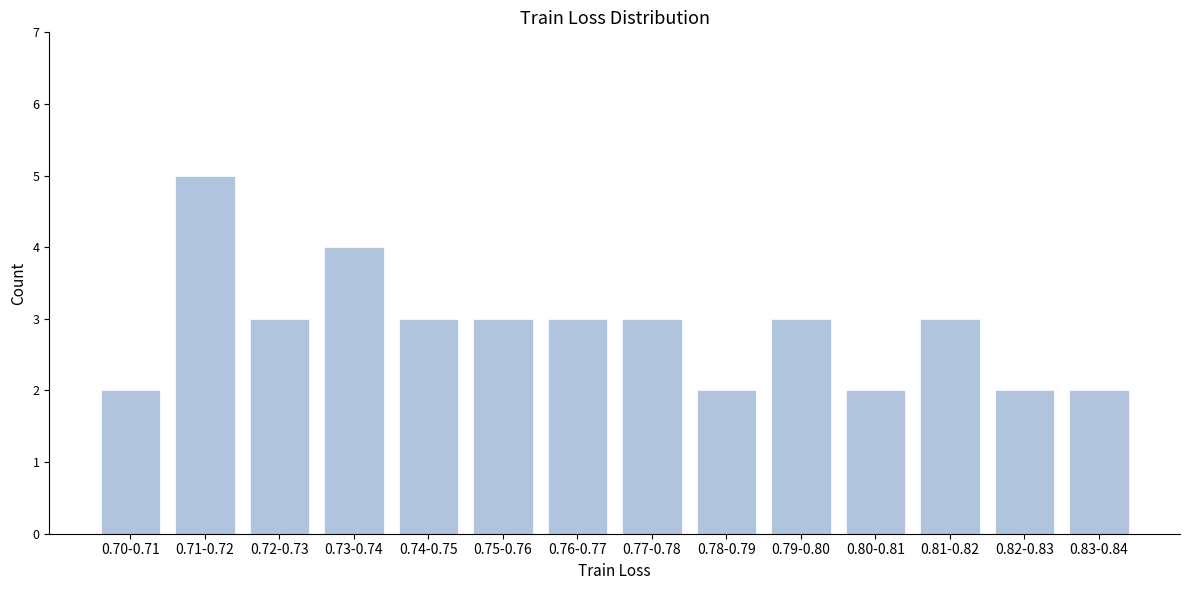

Reading right to left, extract all data points from this chart.

2	2	3	2	3	2	3	3	3	3	4	3	5	2